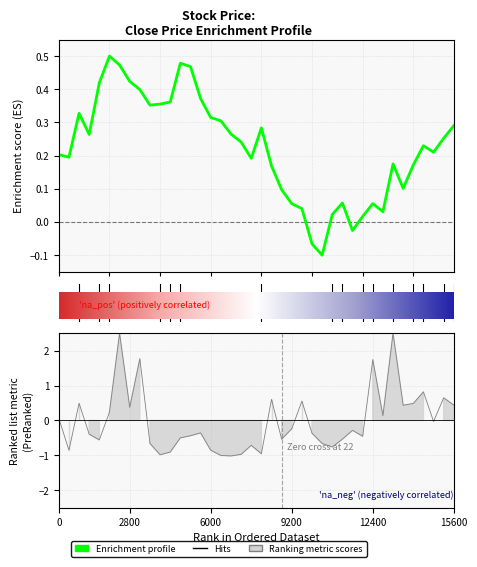

True or false: open has a value of 4.9 at 2021-06-16.

False